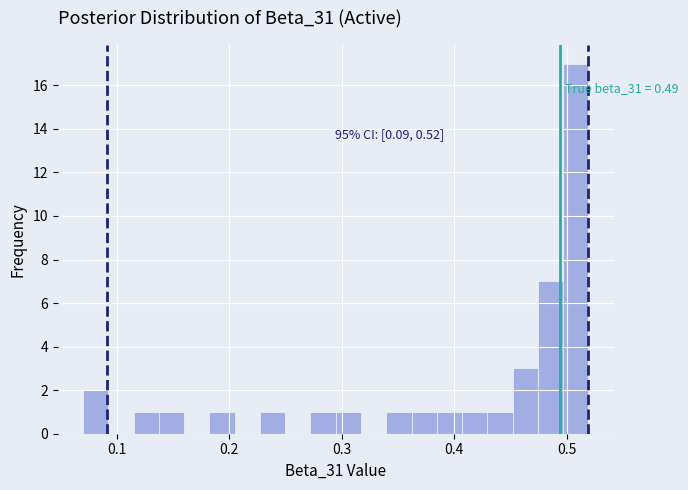

Around what value on the x-axis is the tallest bar? Give the approximate position of its centre, as read against the axis.

0.51